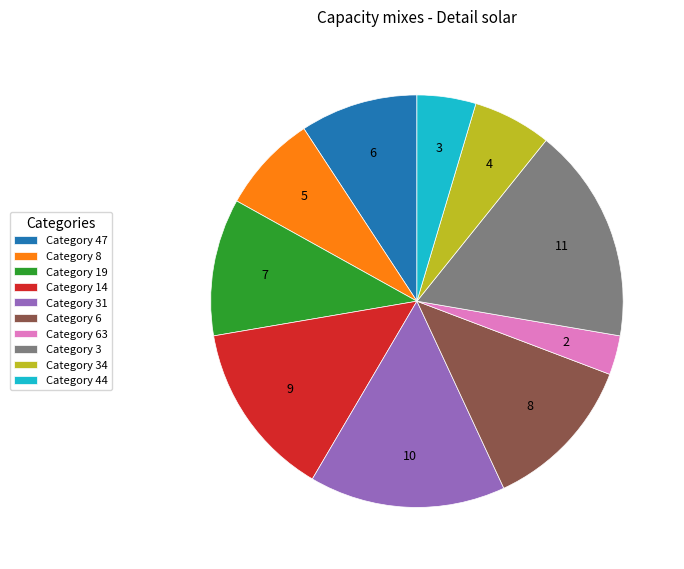

Is there any slice that represents more than half of the pie?

No